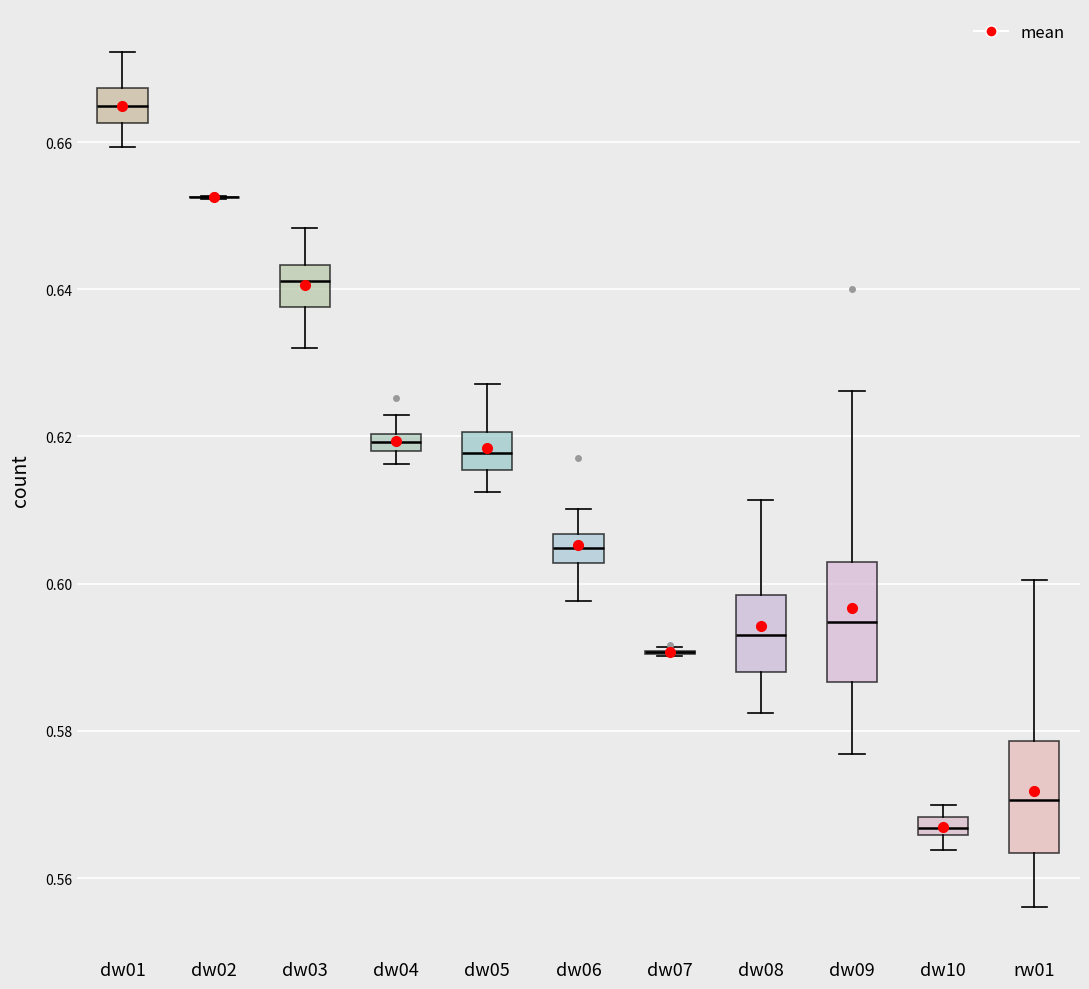

Where does the upper whisker of the box for dw09 end on the y-axis? The values are not printed on the chart, so give them approximately, as read against the axis.

0.626